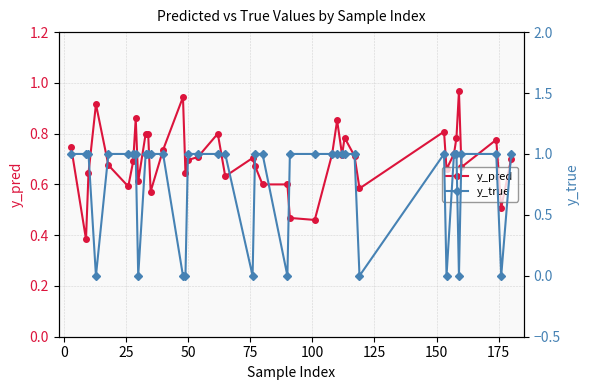

What is the greatest value displayed?

1.0